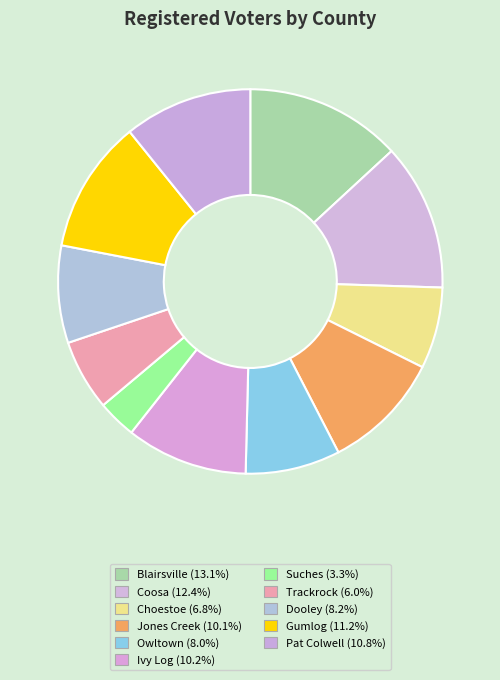

How many slices are in this pie chart?

11